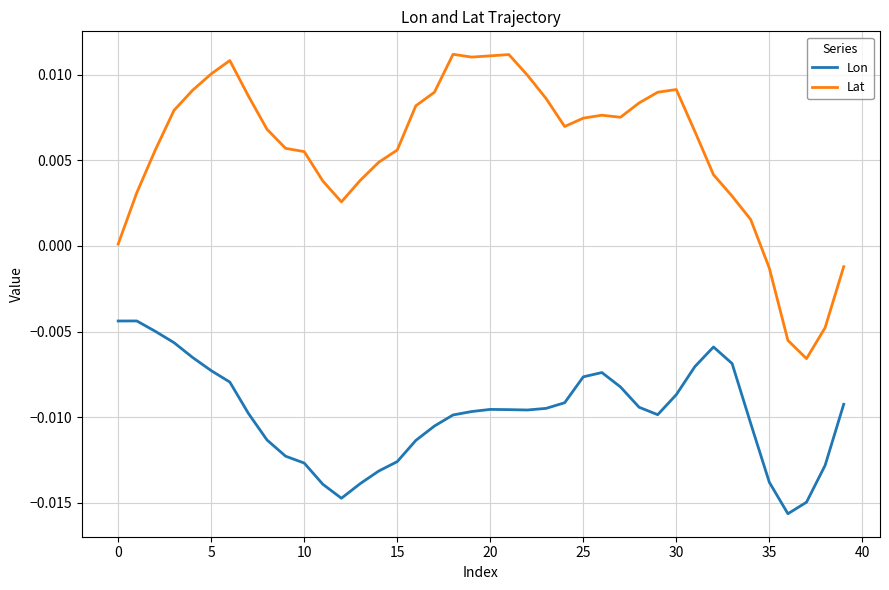

True or false: Lat and Lon intersect in this chart.

False